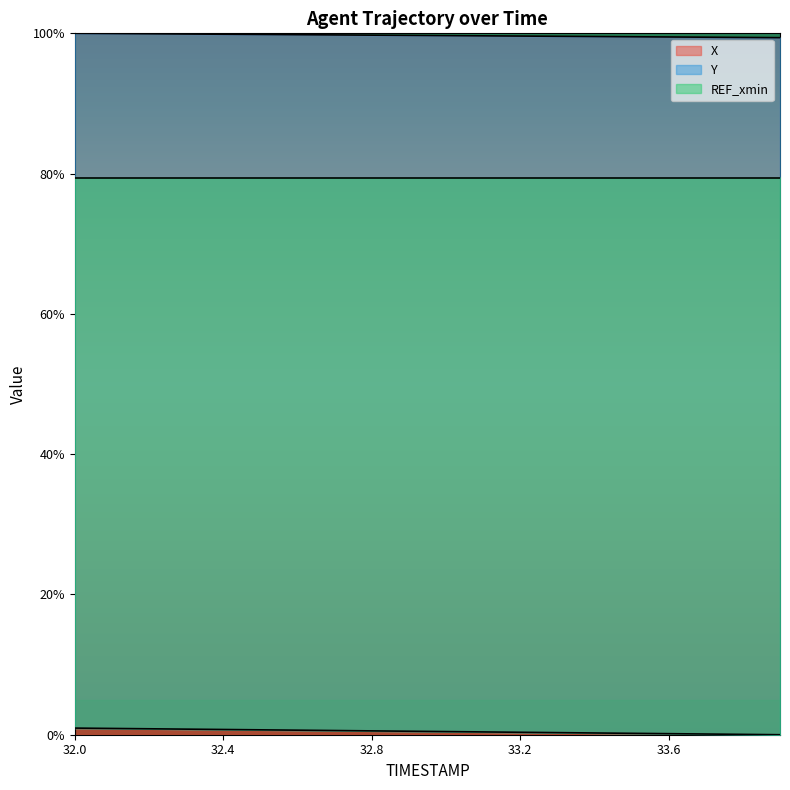

True or false: X and Y intersect in this chart.

False